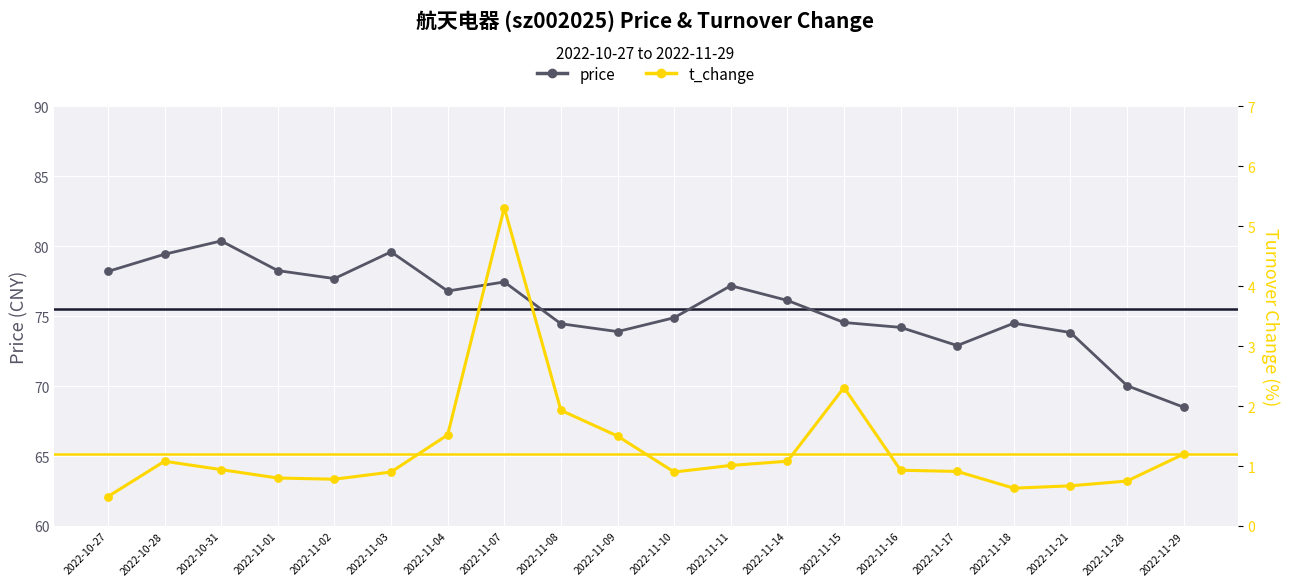

Which series contains the highest Y value?

price